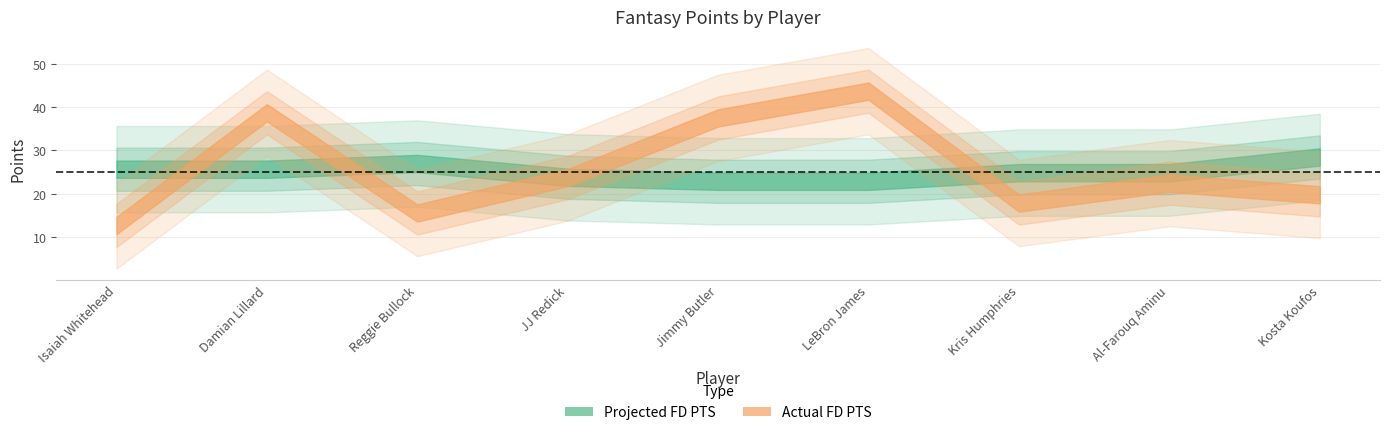

Rank the series by their maximum value, from highest to lowest.

Actual FD PTS, Projected FD PTS